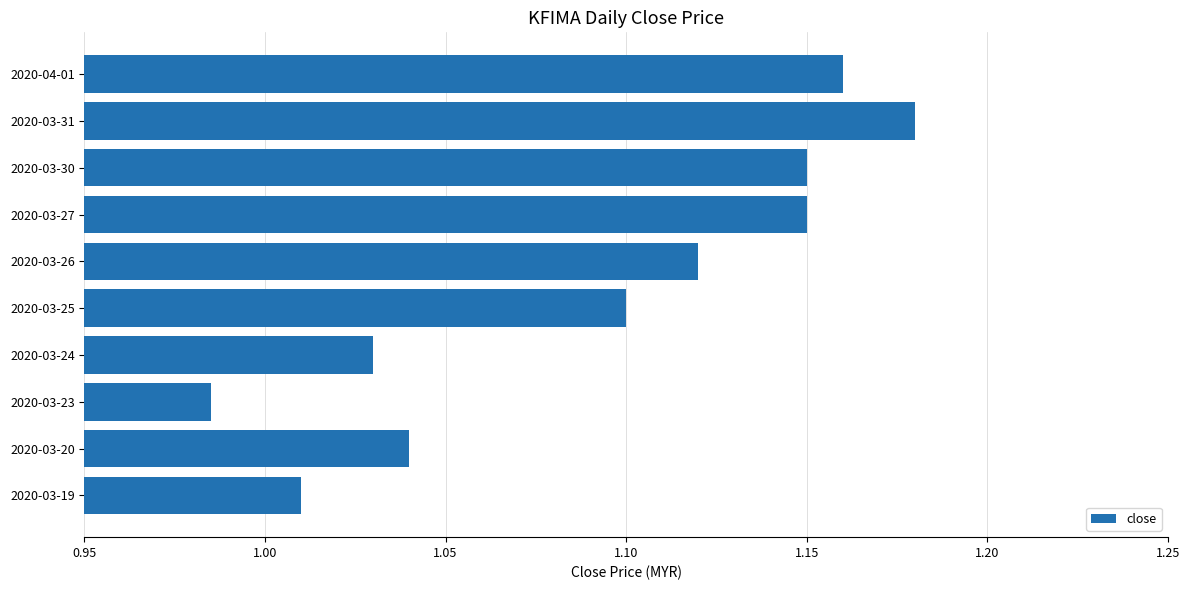

What is the change in value from 2020-03-24 to 2020-03-30?

+0.1